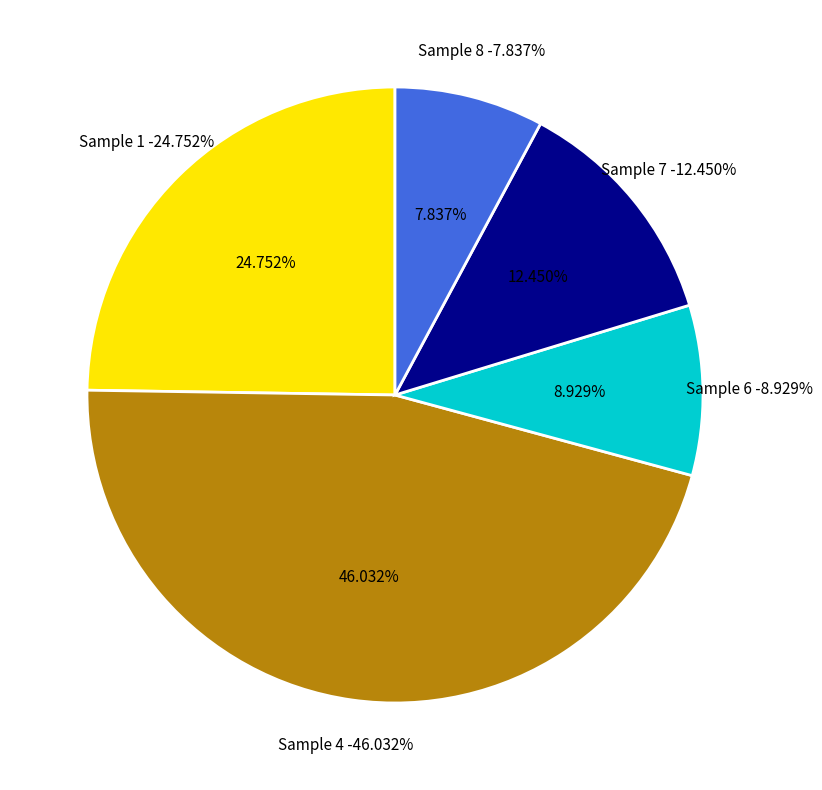

Do 5 and 15 together represent more than half of the pie?

No